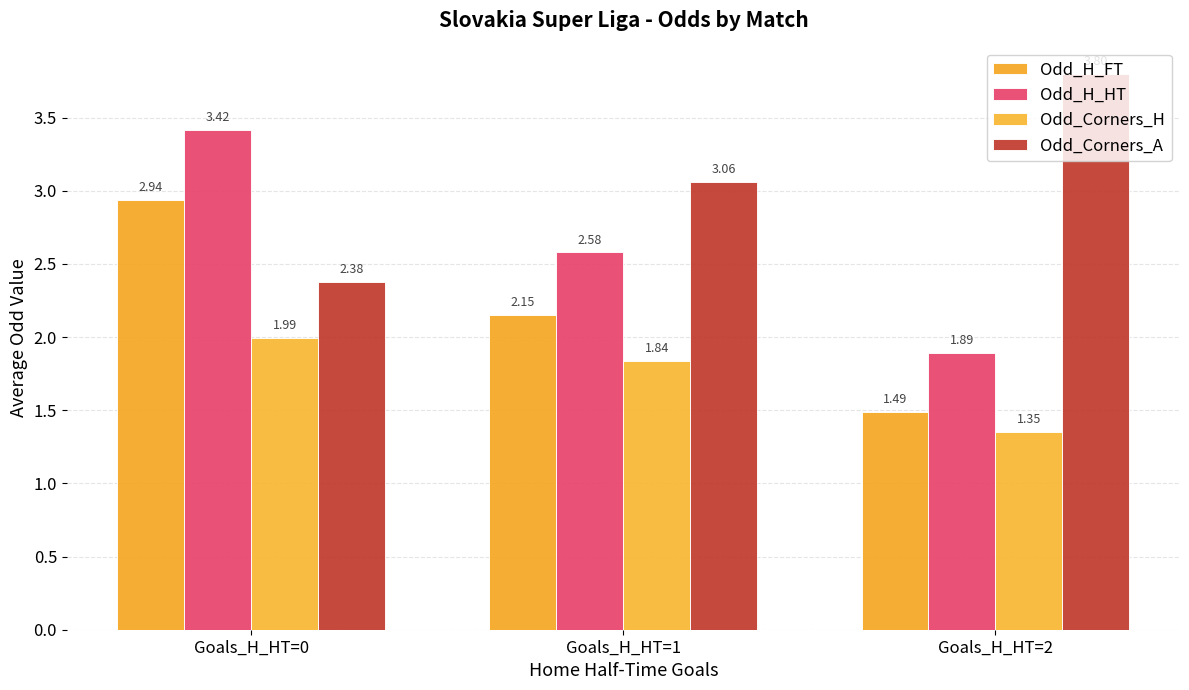

Rank the series by their maximum value, from lowest to highest.

Odd_Corners_H, Odd_H_FT, Odd_H_HT, Odd_Corners_A